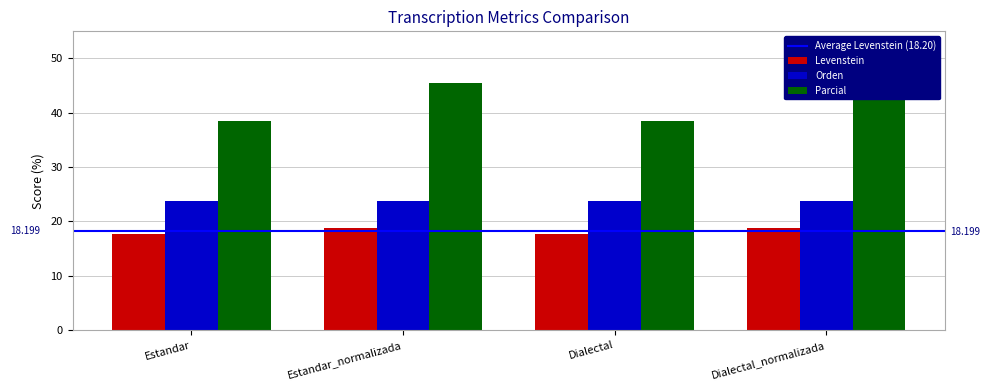

What is the label of the 3rd bar from the right?

Estandar_normalizada